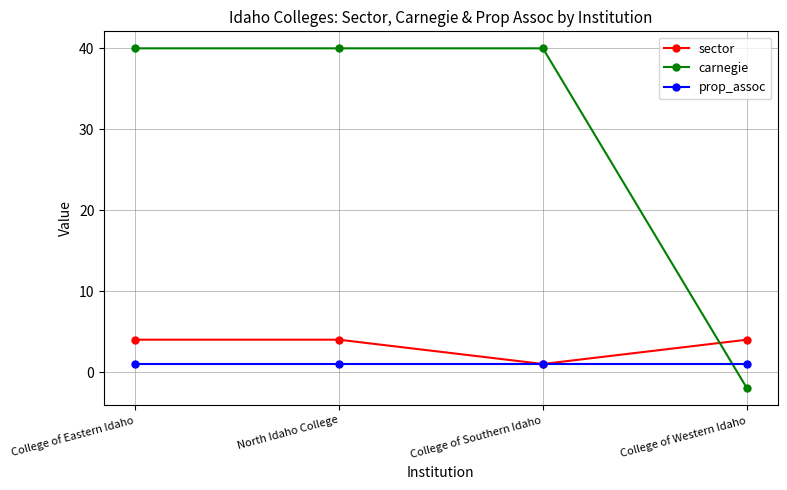

List the series in order of their peak value, lowest first.

prop_assoc, sector, carnegie